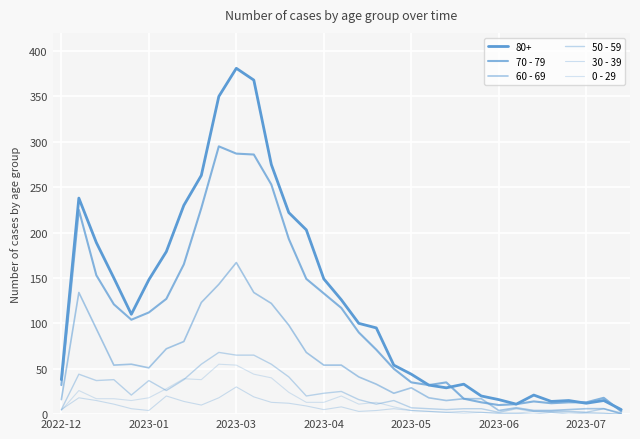

How many lines are shown in the chart?

6